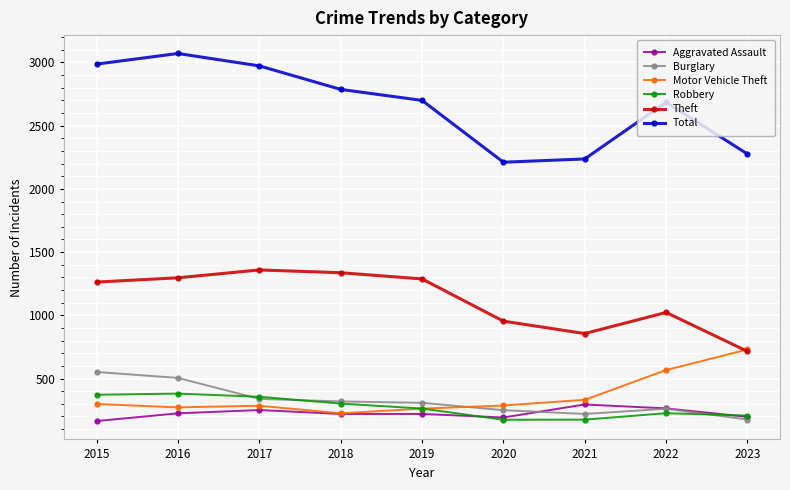

What are all the series names shown in the legend?

Aggravated Assault, Burglary, Motor Vehicle Theft, Robbery, Theft, Total